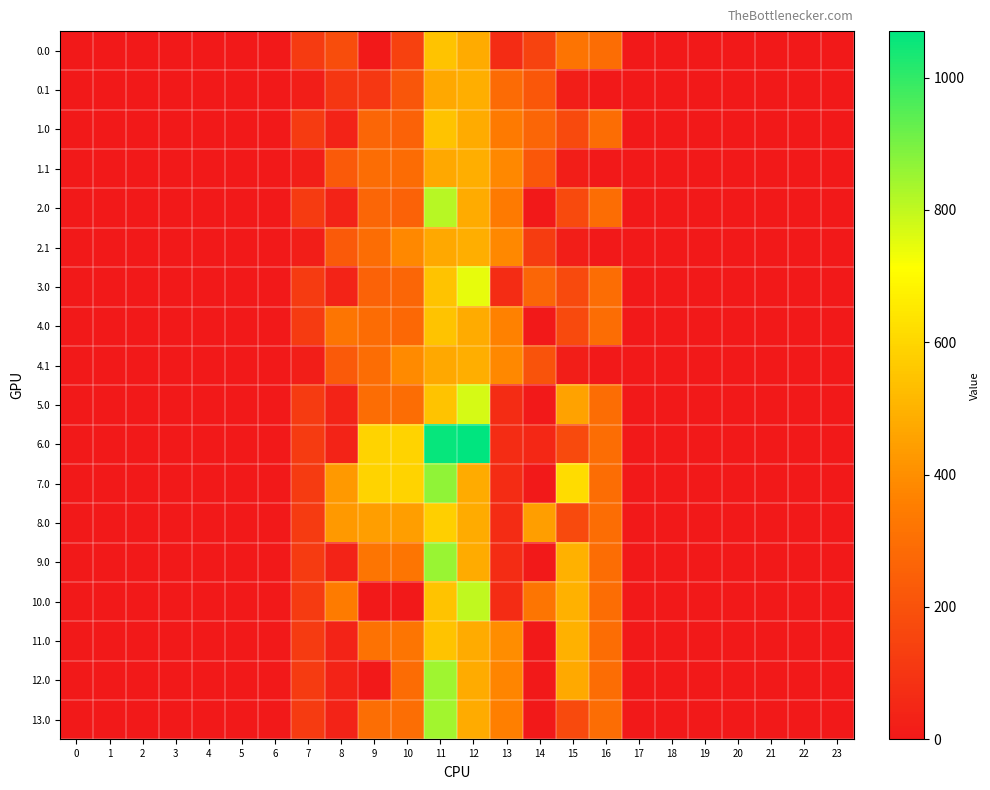

Reading left to right, transcribe all the data shown in this chart.

0.0: 0=0.0	1=0.0	2=0.0	3=0.0	4=0.0	5=0.0	6=0.0	7=120.6	8=182.0	9=0.0	10=141.1	11=544.3	12=477.2	13=70.2	14=147.3	15=319.8	16=294.5	17=0.0	18=0.0	19=0.0	20=0.0	21=0.0	22=0.0	23=0.0
0.1: 0=0.0	1=0.0	2=0.0	3=0.0	4=0.0	5=0.0	6=0.0	7=17.7	8=102.3	9=104.8	10=213.8	11=471.7	12=485.4	13=288.2	14=219.2	15=17.3	16=0.0	17=0.0	18=0.0	19=0.0	20=0.0	21=0.0	22=0.0	23=0.0
1.0: 0=0.0	1=0.0	2=0.0	3=0.0	4=0.0	5=0.0	6=0.0	7=120.6	8=35.0	9=270.0	10=259.1	11=544.3	12=477.2	13=340.2	14=270.3	15=172.8	16=294.5	17=0.0	18=0.0	19=0.0	20=0.0	21=0.0	22=0.0	23=0.0
1.1: 0=0.0	1=0.0	2=0.0	3=0.0	4=0.0	5=0.0	6=0.0	7=17.7	8=227.5	9=295.9	10=290.1	11=471.7	12=485.4	13=382.7	14=219.2	15=17.3	16=0.0	17=0.0	18=0.0	19=0.0	20=0.0	21=0.0	22=0.0	23=0.0
2.0: 0=0.0	1=0.0	2=0.0	3=0.0	4=0.0	5=0.0	6=0.0	7=120.6	8=35.0	9=270.0	10=259.1	11=814.3	12=477.2	13=340.2	14=0.3	15=172.8	16=294.5	17=0.0	18=0.0	19=0.0	20=0.0	21=0.0	22=0.0	23=0.0
2.1: 0=0.0	1=0.0	2=0.0	3=0.0	4=0.0	5=0.0	6=0.0	7=17.7	8=227.5	9=295.9	10=384.0	11=471.7	12=485.4	13=382.7	14=125.2	15=17.3	16=0.0	17=0.0	18=0.0	19=0.0	20=0.0	21=0.0	22=0.0	23=0.0
3.0: 0=0.0	1=0.0	2=0.0	3=0.0	4=0.0	5=0.0	6=0.0	7=120.6	8=35.0	9=259.1	10=270.0	11=544.3	12=747.2	13=70.2	14=270.3	15=172.8	16=294.5	17=0.0	18=0.0	19=0.0	20=0.0	21=0.0	22=0.0	23=0.0
4.0: 0=0.0	1=0.0	2=0.0	3=0.0	4=0.0	5=0.0	6=0.0	7=120.6	8=326.0	9=291.0	10=279.2	11=544.3	12=477.2	13=361.2	14=0.3	15=172.8	16=294.5	17=0.0	18=0.0	19=0.0	20=0.0	21=0.0	22=0.0	23=0.0
4.1: 0=0.0	1=0.0	2=0.0	3=0.0	4=0.0	5=0.0	6=0.0	7=17.7	8=227.5	9=295.9	10=388.1	11=471.7	12=485.4	13=382.7	14=204.3	15=17.3	16=0.0	17=0.0	18=0.0	19=0.0	20=0.0	21=0.0	22=0.0	23=0.0
5.0: 0=0.0	1=0.0	2=0.0	3=0.0	4=0.0	5=0.0	6=0.0	7=120.6	8=35.0	9=294.0	10=294.0	11=544.3	12=771.2	13=70.2	14=0.3	15=454.9	16=294.5	17=0.0	18=0.0	19=0.0	20=0.0	21=0.0	22=0.0	23=0.0
6.0: 0=0.0	1=0.0	2=0.0	3=0.0	4=0.0	5=0.0	6=0.0	7=120.6	8=35.0	9=593.0	10=593.0	11=1060.3	12=1070.2	13=70.2	14=53.3	15=172.8	16=294.5	17=0.0	18=0.0	19=0.0	20=0.0	21=0.0	22=0.0	23=0.0
7.0: 0=0.0	1=0.0	2=0.0	3=0.0	4=0.0	5=0.0	6=0.0	7=120.6	8=430.3	9=593.0	10=593.0	11=868.0	12=477.2	13=70.2	14=0.3	15=615.9	16=294.5	17=0.0	18=0.0	19=0.0	20=0.0	21=0.0	22=0.0	23=0.0
8.0: 0=0.0	1=0.0	2=0.0	3=0.0	4=0.0	5=0.0	6=0.0	7=120.6	8=430.3	9=446.0	10=446.0	11=577.0	12=477.2	13=70.2	14=446.3	15=172.8	16=294.5	17=0.0	18=0.0	19=0.0	20=0.0	21=0.0	22=0.0	23=0.0
9.0: 0=0.0	1=0.0	2=0.0	3=0.0	4=0.0	5=0.0	6=0.0	7=120.6	8=35.0	9=323.0	10=323.0	11=854.2	12=477.2	13=70.2	14=0.3	15=495.8	16=294.5	17=0.0	18=0.0	19=0.0	20=0.0	21=0.0	22=0.0	23=0.0
10.0: 0=0.0	1=0.0	2=0.0	3=0.0	4=0.0	5=0.0	6=0.0	7=120.6	8=345.0	9=0.0	10=0.0	11=544.3	12=800.2	13=70.2	14=323.3	15=495.8	16=294.5	17=0.0	18=0.0	19=0.0	20=0.0	21=0.0	22=0.0	23=0.0
11.0: 0=0.0	1=0.0	2=0.0	3=0.0	4=0.0	5=0.0	6=0.0	7=120.6	8=35.0	9=309.9	10=323.0	11=544.3	12=477.2	13=393.2	14=0.3	15=495.8	16=294.5	17=0.0	18=0.0	19=0.0	20=0.0	21=0.0	22=0.0	23=0.0
12.0: 0=0.0	1=0.0	2=0.0	3=0.0	4=0.0	5=0.0	6=0.0	7=120.6	8=35.0	9=0.0	10=289.8	11=846.3	12=477.2	13=372.2	14=0.3	15=474.8	16=294.5	17=0.0	18=0.0	19=0.0	20=0.0	21=0.0	22=0.0	23=0.0
13.0: 0=0.0	1=0.0	2=0.0	3=0.0	4=0.0	5=0.0	6=0.0	7=120.6	8=35.0	9=299.0	10=299.0	11=843.3	12=477.2	13=357.2	14=0.3	15=172.8	16=294.5	17=0.0	18=0.0	19=0.0	20=0.0	21=0.0	22=0.0	23=0.0